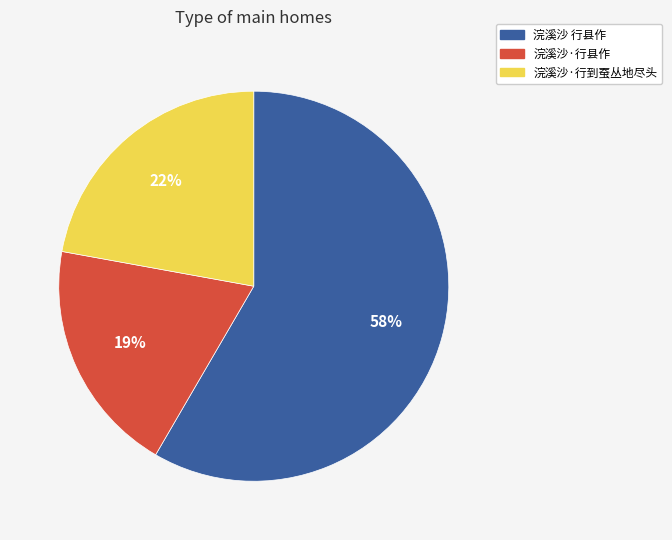

Is the sum of 浣溪沙·行到蚕丛地尽头 and 浣溪沙·行县作 greater than half?

No